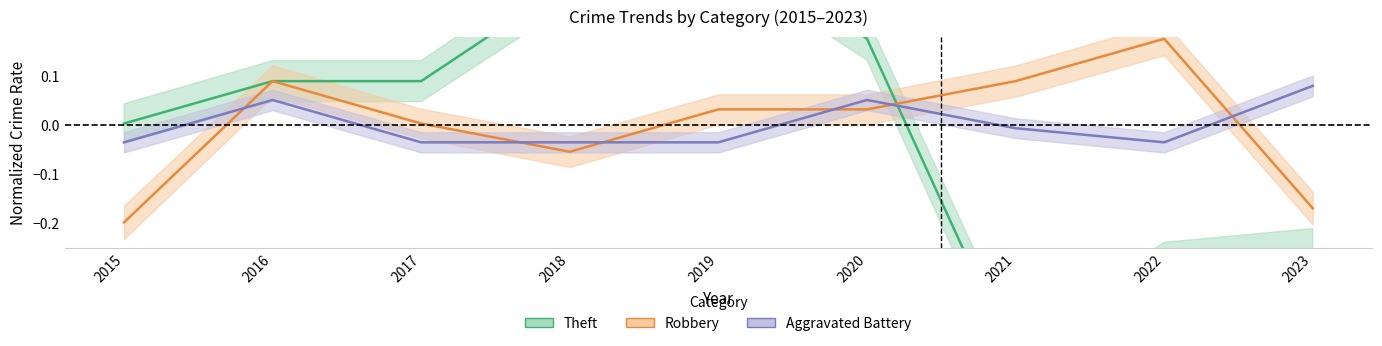

What is the spread (max minus min) of values at 2021?

0.6